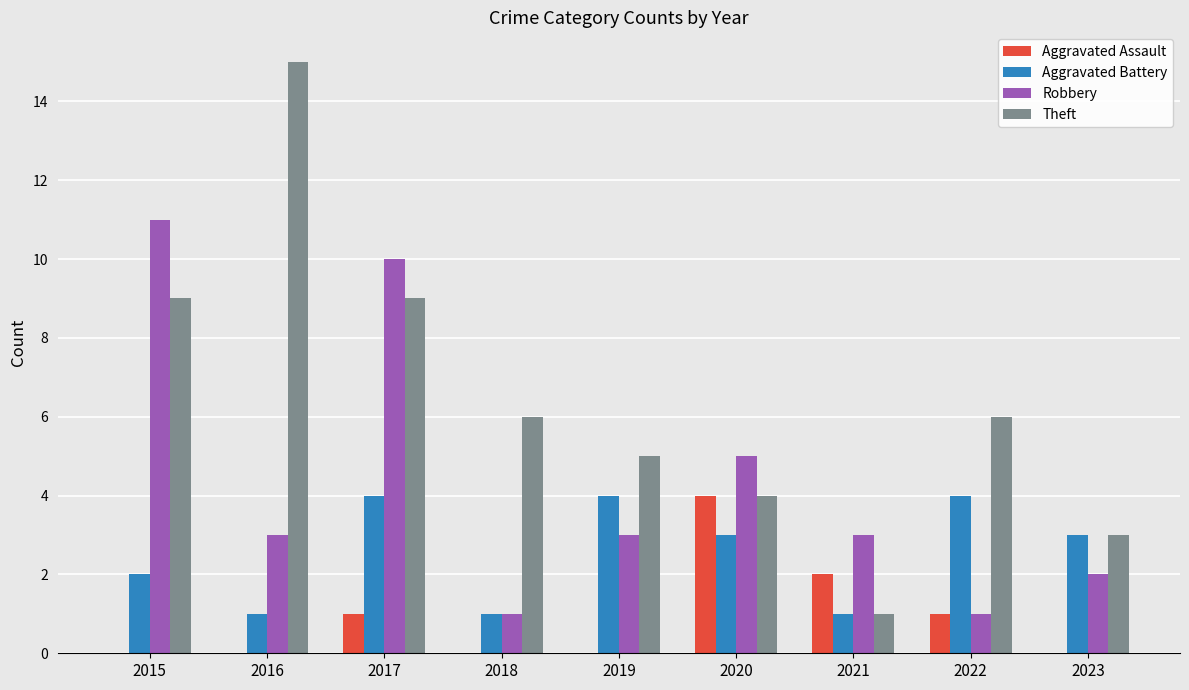

Is the value of Aggravated Assault at 2015 greater than the value of Theft at 2017?

No